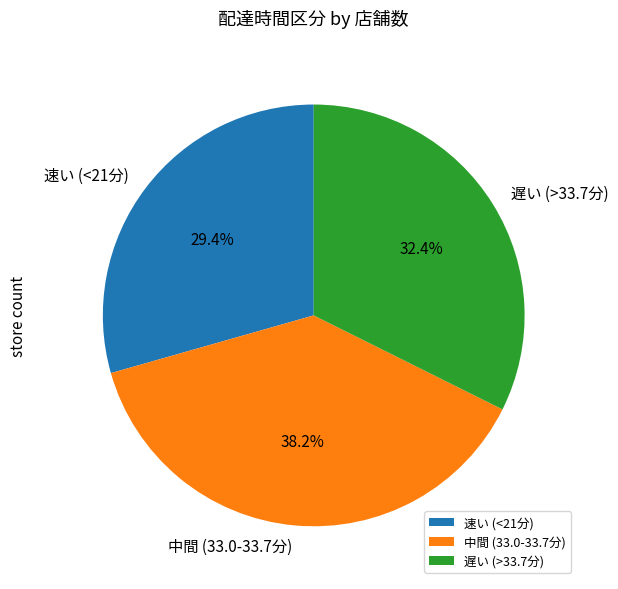

Does 遅い (>33.7分) represent more than half of the total?

No